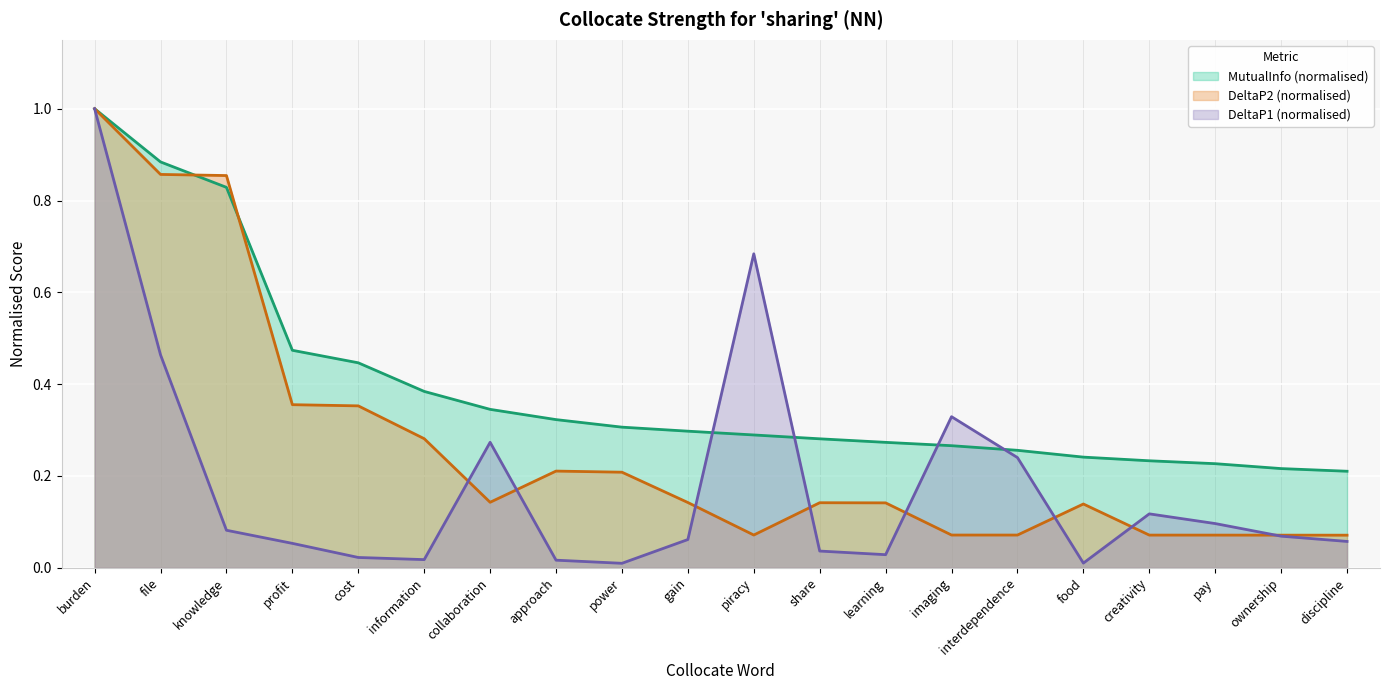

Rank the series by their maximum value, from highest to lowest.

MutualInfo, DeltaP1, DeltaP2